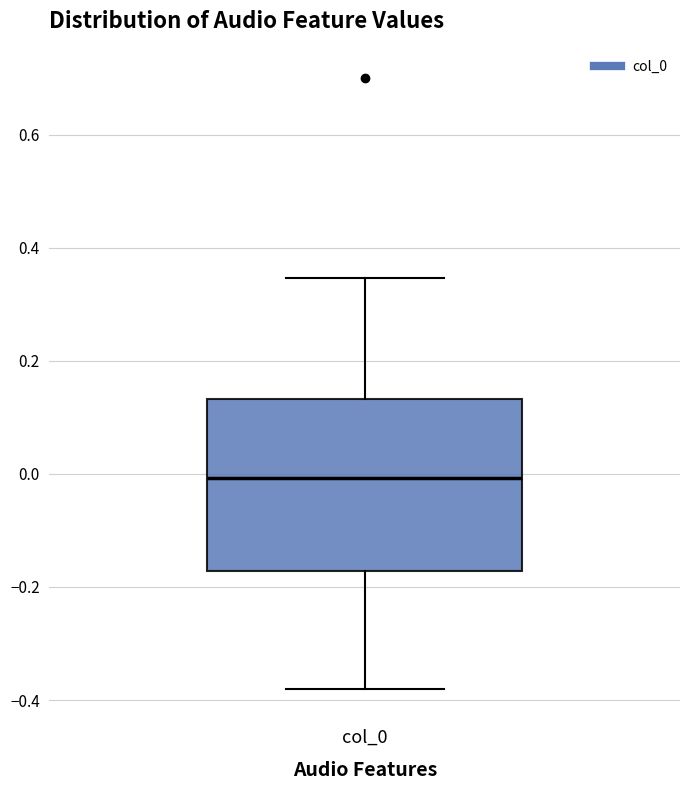

Transcribe this box plot: give where the median line is, the range the box spans, and where the two whiskers end, as read against the y-axis. The values are not printed on the chart, so give them approximately, as read against the axis.

median 0.00, box -0.18 to 0.14, whiskers -0.38 to 0.34